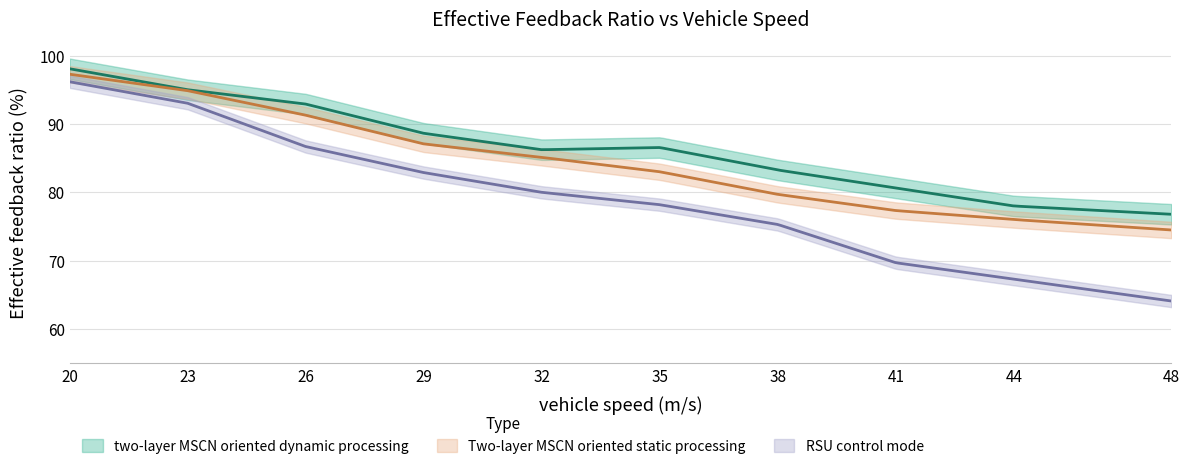

Which series changed the most between 20 and 23?

RSU control mode